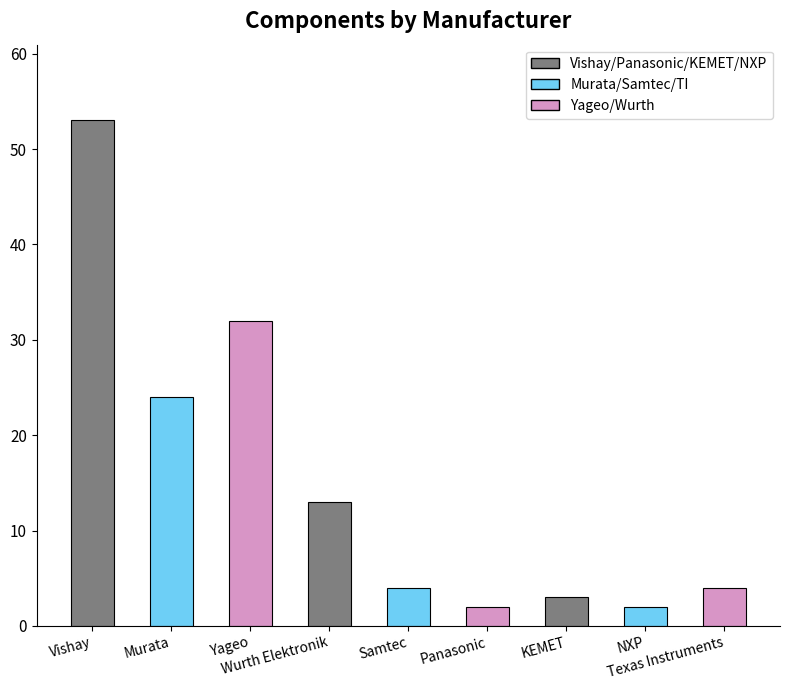

What is the sum of all values?

137